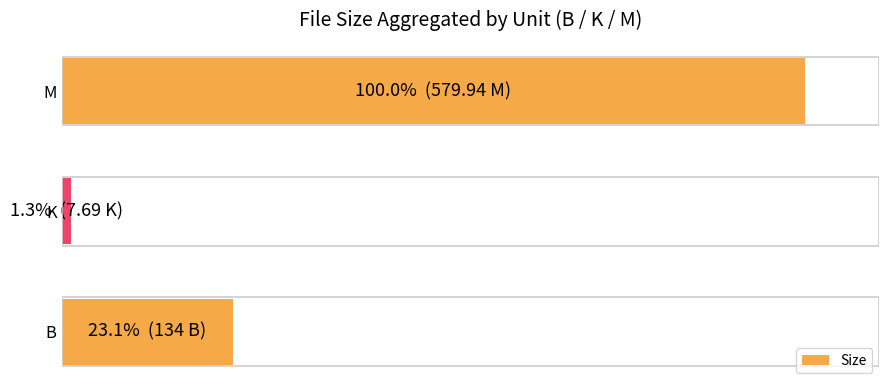

At which category does the chart reach its minimum across all series?

K